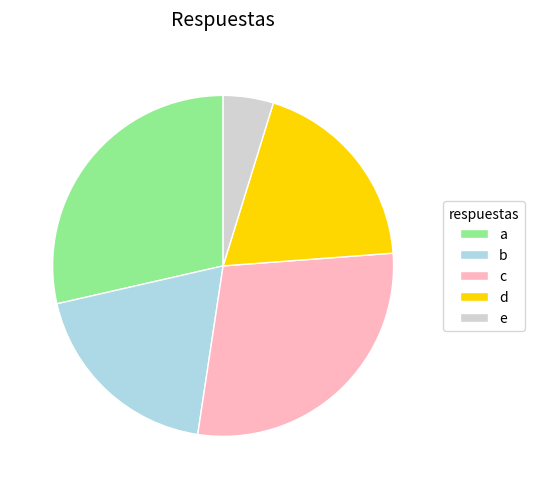

Is it true that c is 29% of the pie?

True